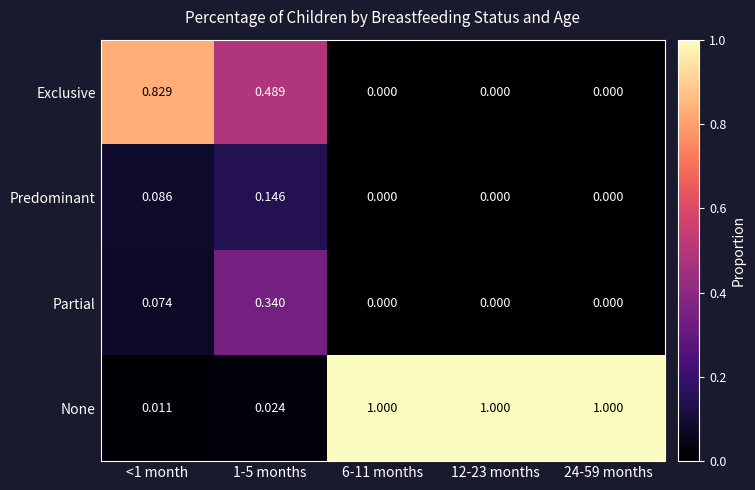

List the series in order of their peak value, highest first.

None, Exclusive, Partial, Predominant